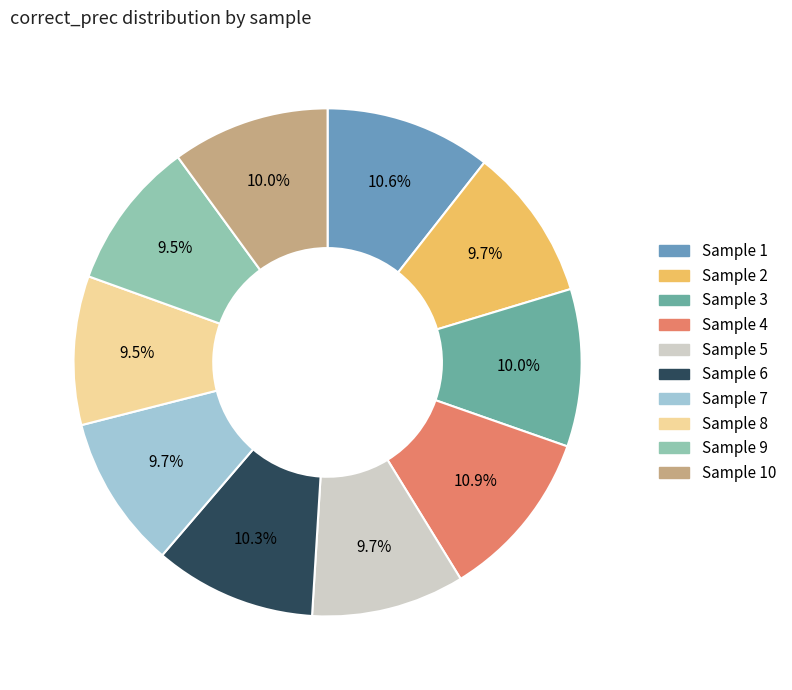

Rank the categories by value from highest to lowest.

4, 1, 6, 3, 10, 2, 5, 7, 8, 9